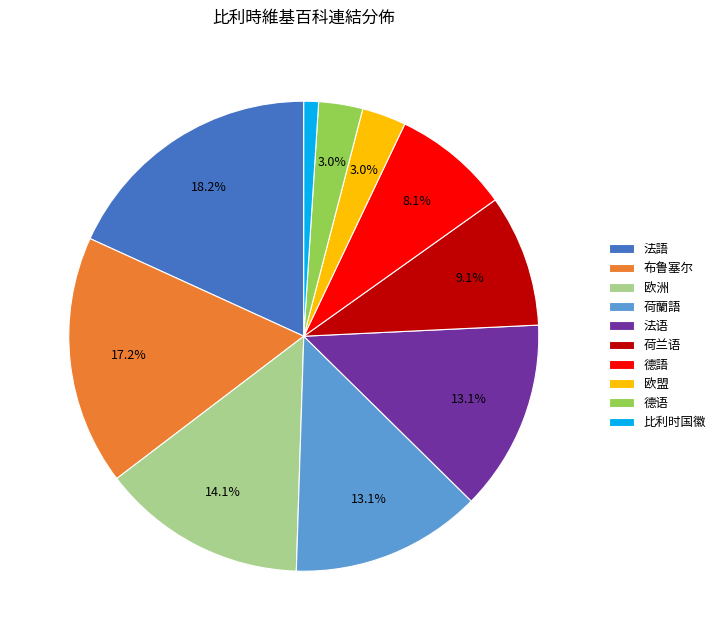

Does 德语 account for over 50% of the chart?

No